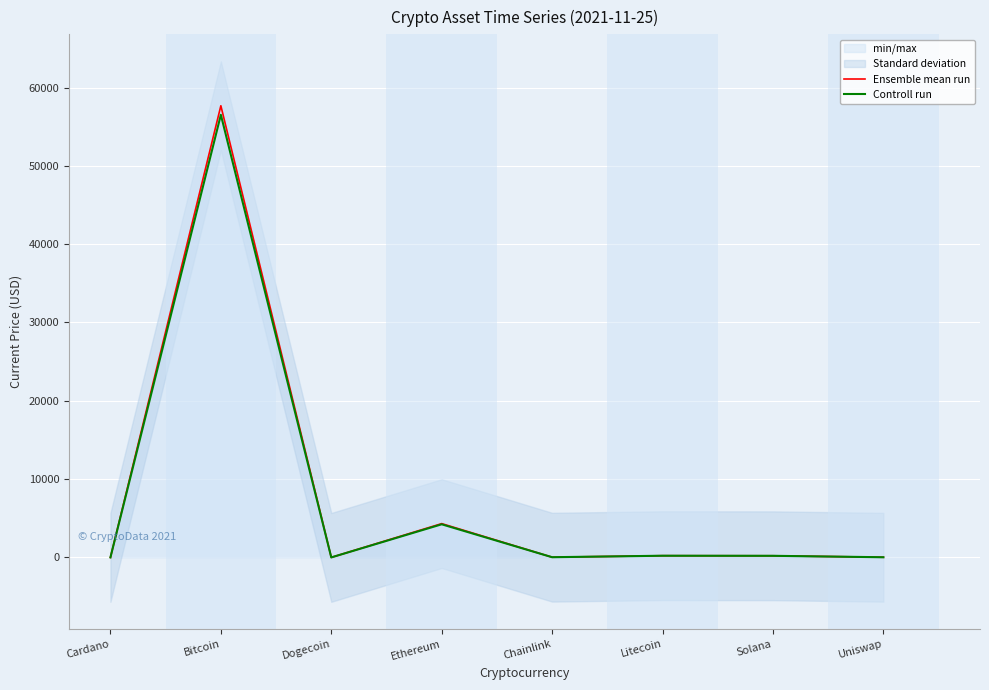

List the labels in order of Ensemble mean run value, smallest first.

Dogecoin, Cardano, Uniswap, Chainlink, Solana, Litecoin, Ethereum, Bitcoin